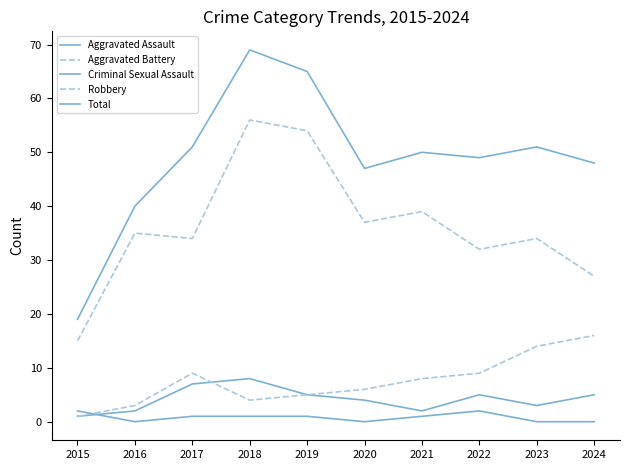

Is it true that Aggravated Battery equals 8 at 2021?

True